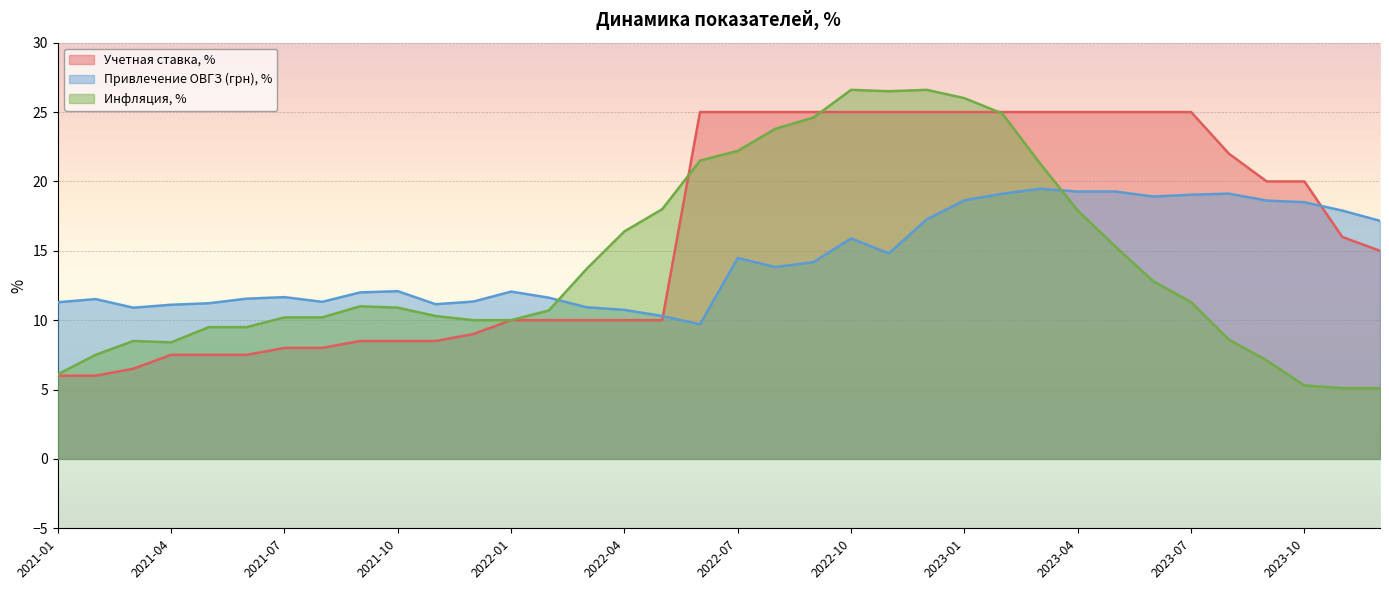

True or false: Учетная ставка, % has more than 2 interior local peaks.

False